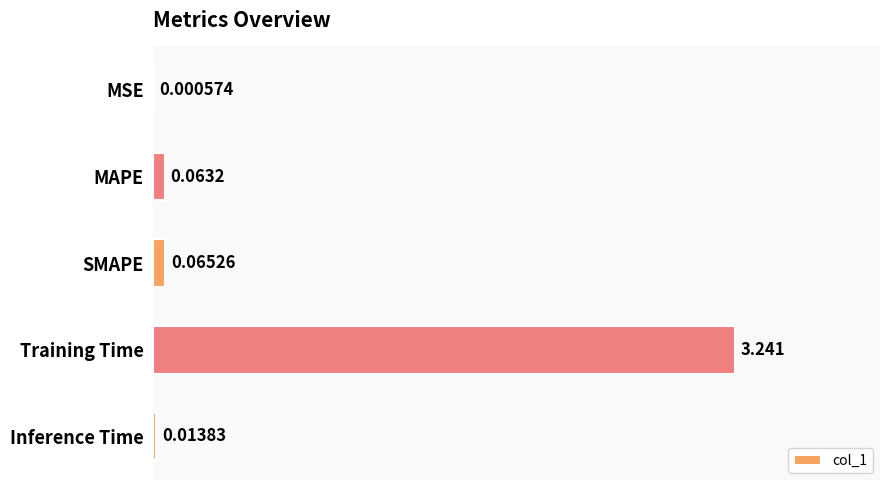

Which label corresponds to the largest value in the chart?

Training Time